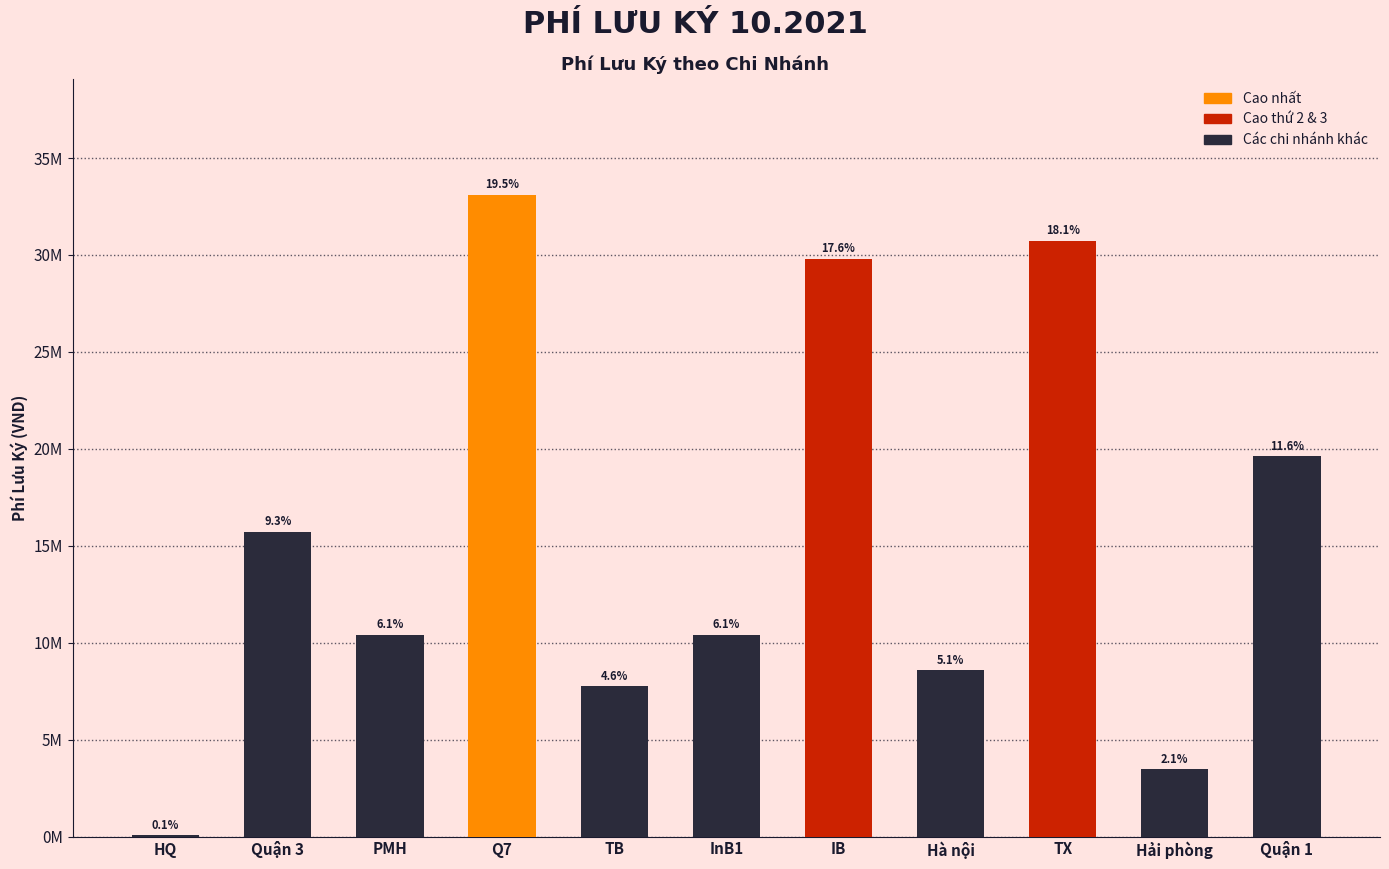

List the labels in order of value, smallest first.

HQ, Hải phòng, TB, Hà nội, InB1, PMH, Quận 3, Quận 1, IB, TX, Q7